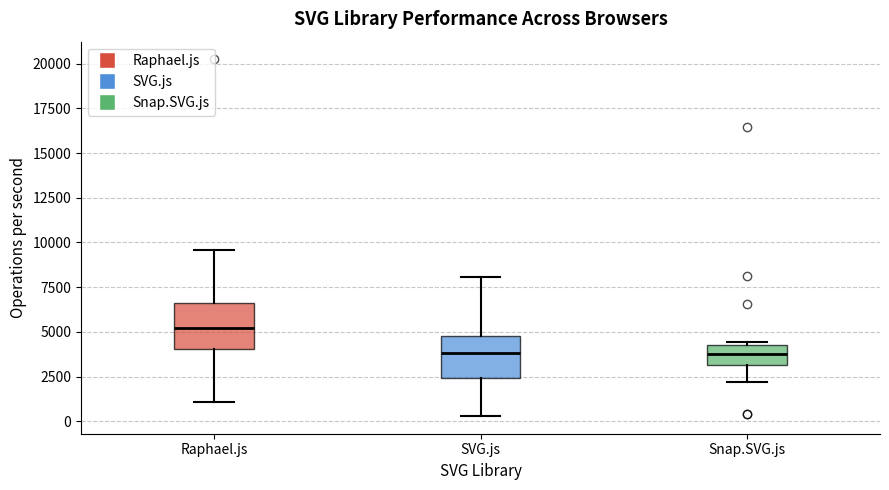

Reading left to right, transcribe this box plot: for each box, give where its median line is, the range the box spans, and where its two whiskers end, as read against the y-axis. The values are not printed on the chart, so give them approximately, as read against the axis.

Raphael.js: median 5000, box 4000 to 6500, whiskers 1000 to 9500
SVG.js: median 4000, box 2500 to 5000, whiskers 500 to 8000
Snap.SVG.js: median 4000, box 3000 to 4500, whiskers 2000 to 4500 (just above the box's upper edge)